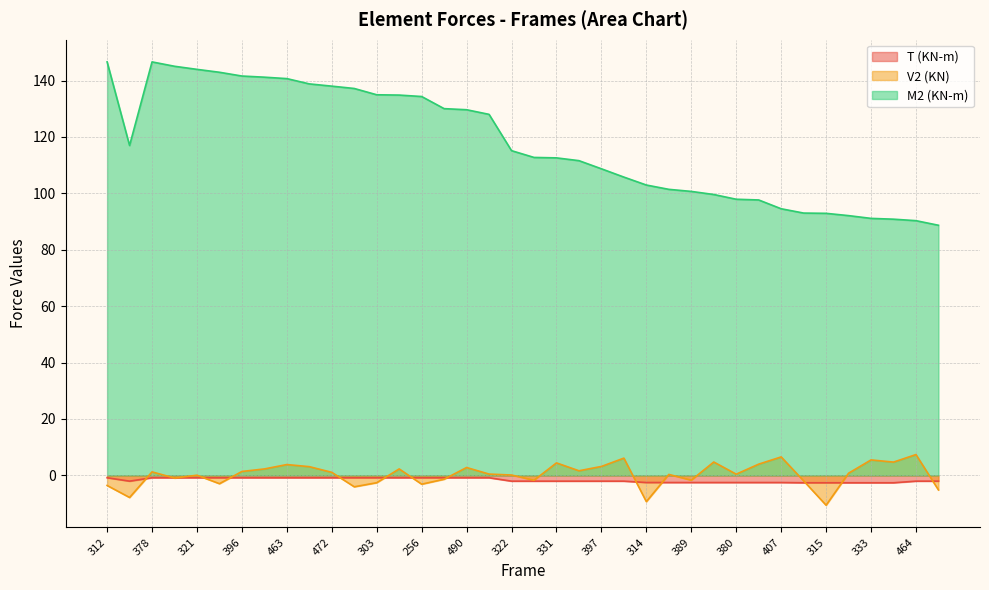

What is the minimum value shown in the chart?

-10.6